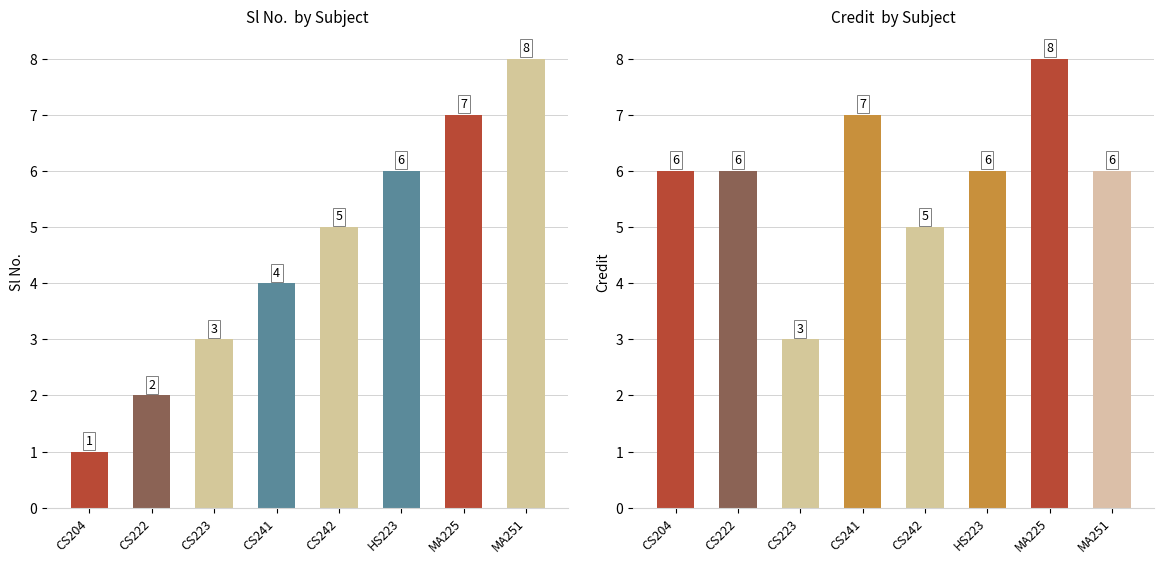

The value of Credit at CS241 is 10. True or false?

False